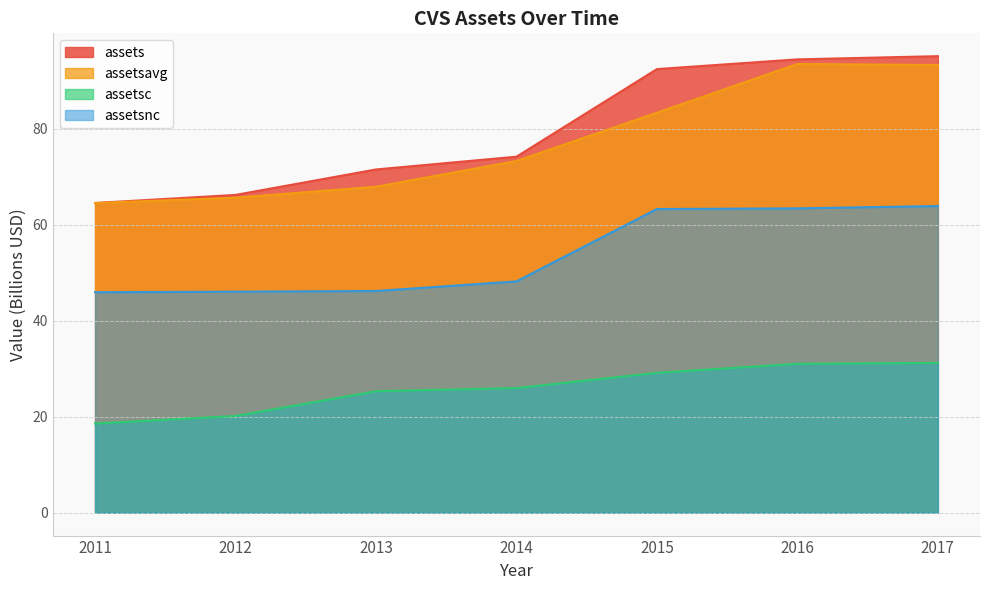

At 2015, list the series in order from largest to smallest.

assets, assetsavg, assetsnc, assetsc